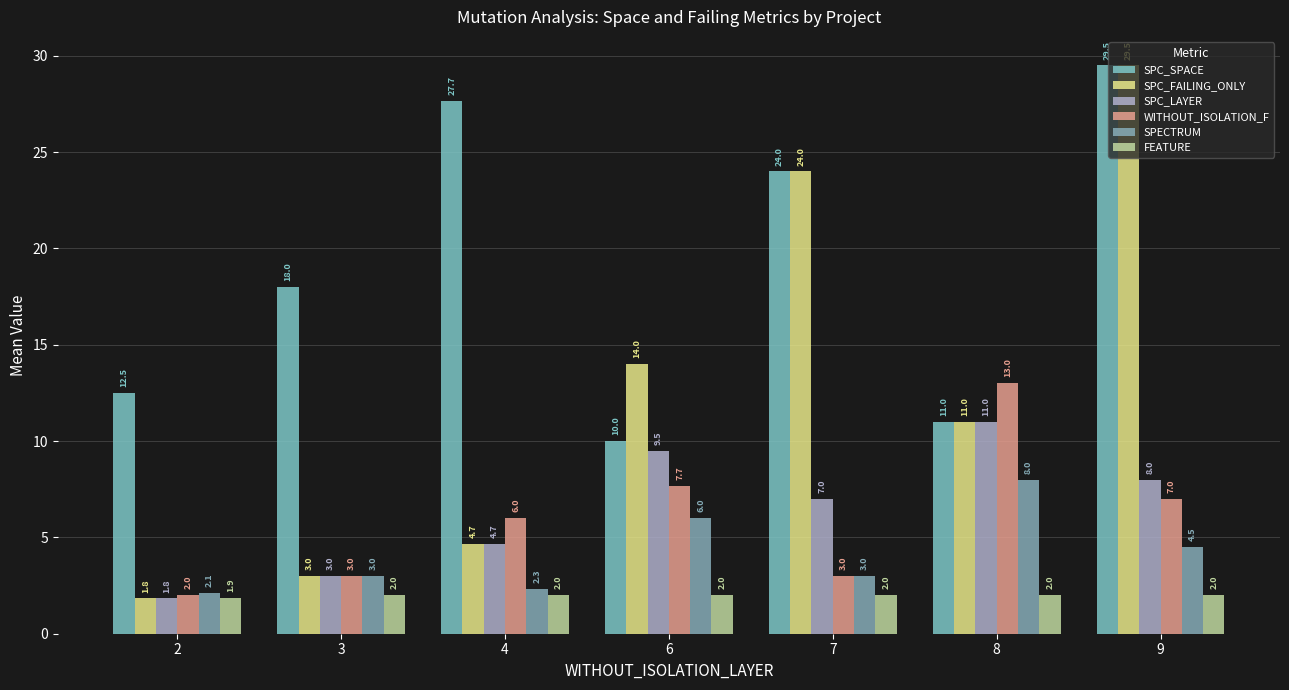

Which has a higher value, 4 or 9?

9